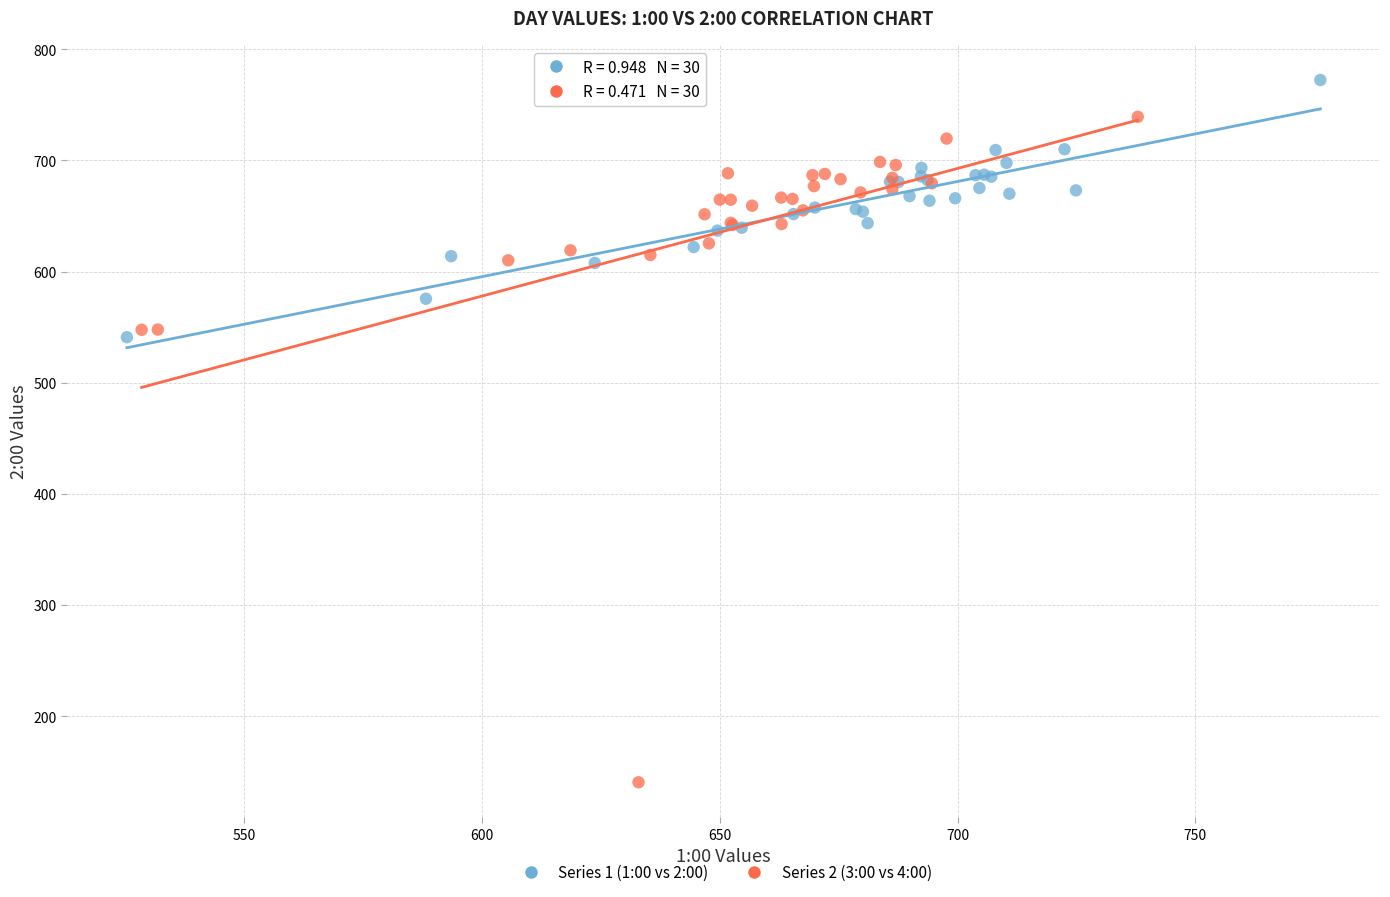

Which series has the widest spread of Y values?

Series 2 (3:00 vs 4:00)